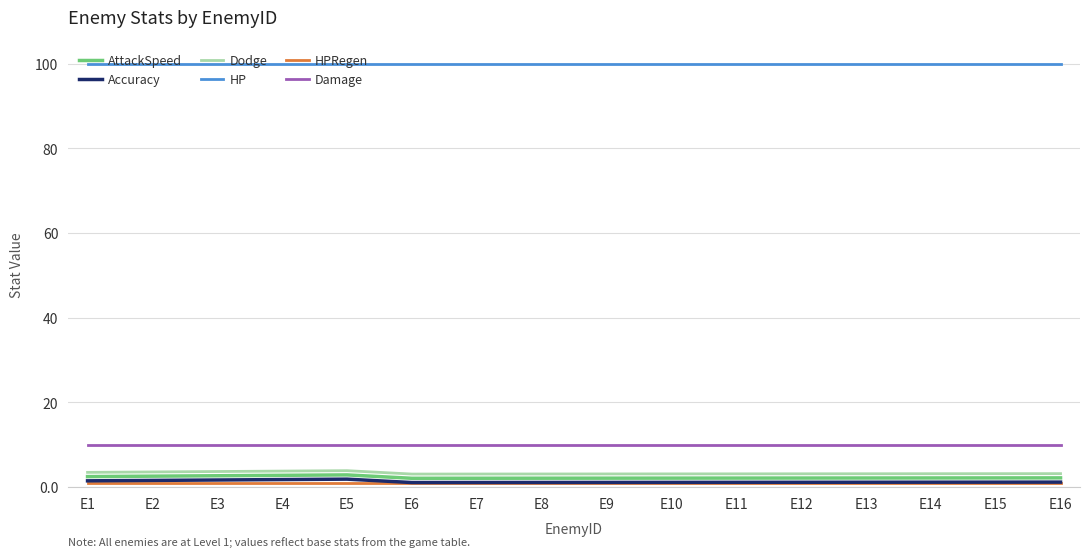

True or false: Accuracy and HP intersect in this chart.

False